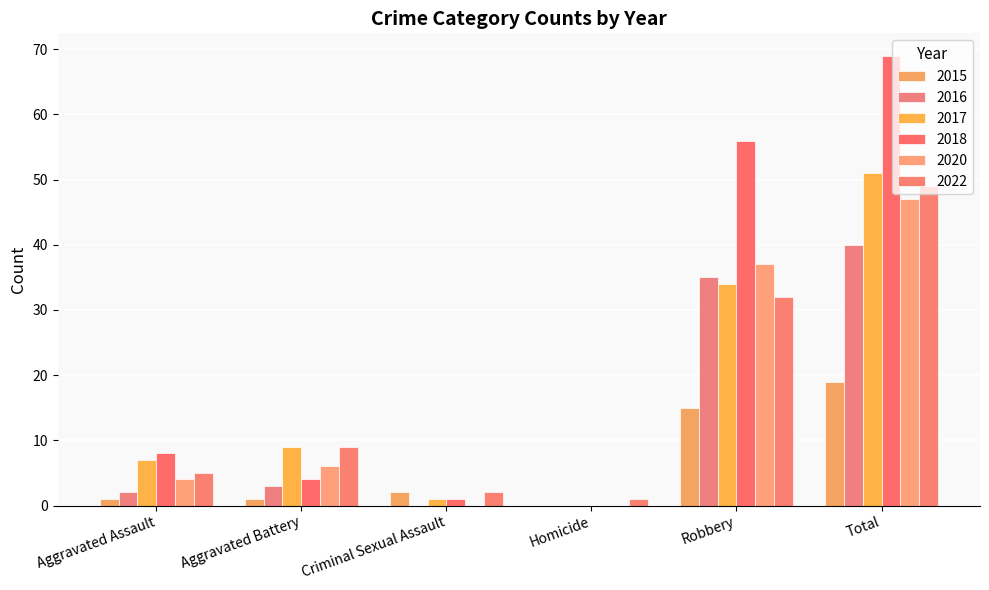

What position from the left is Aggravated Battery?

2